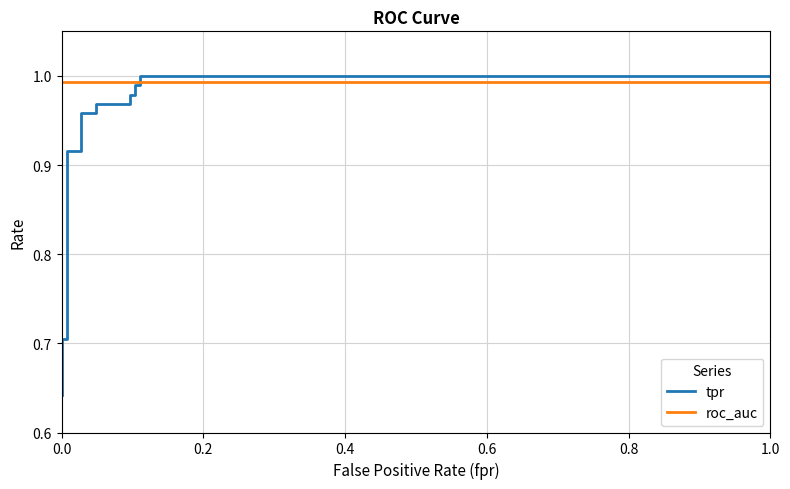

What is the difference between the maximum and minimum values in the tpr series?

0.4